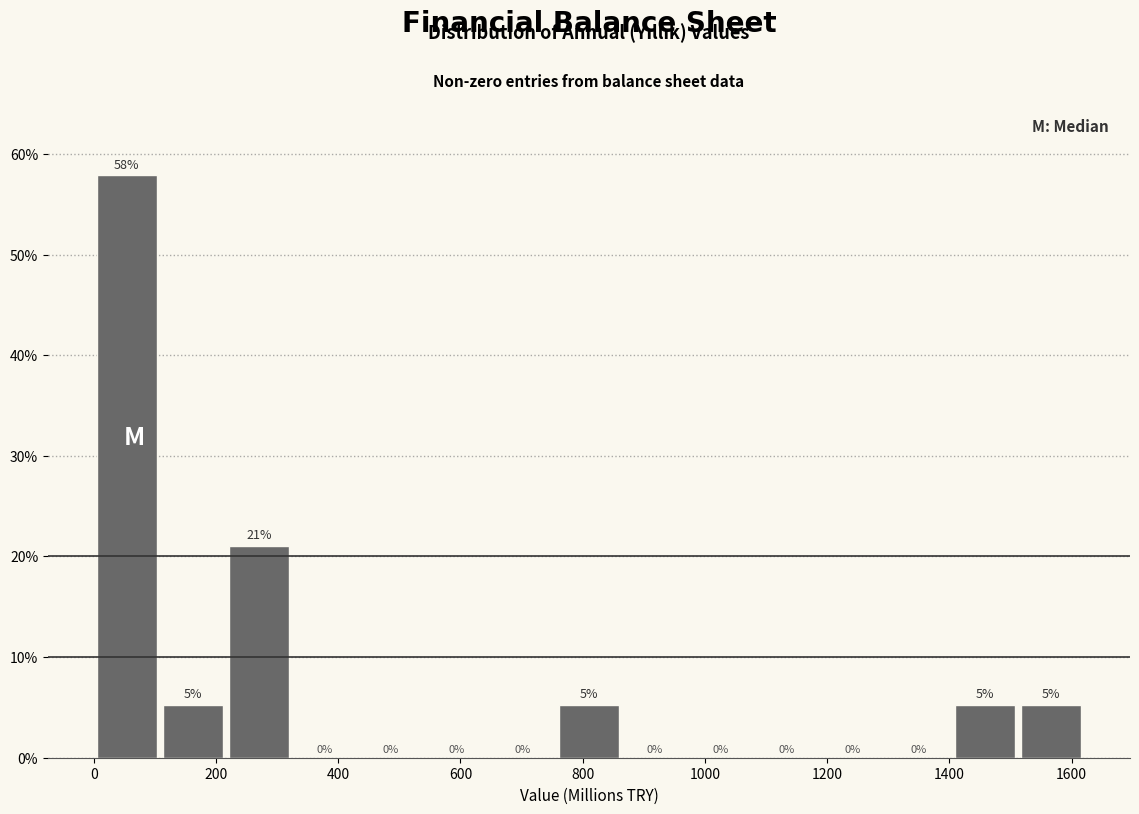

Over which range of the x-axis is the bar tallest?

0 to 100